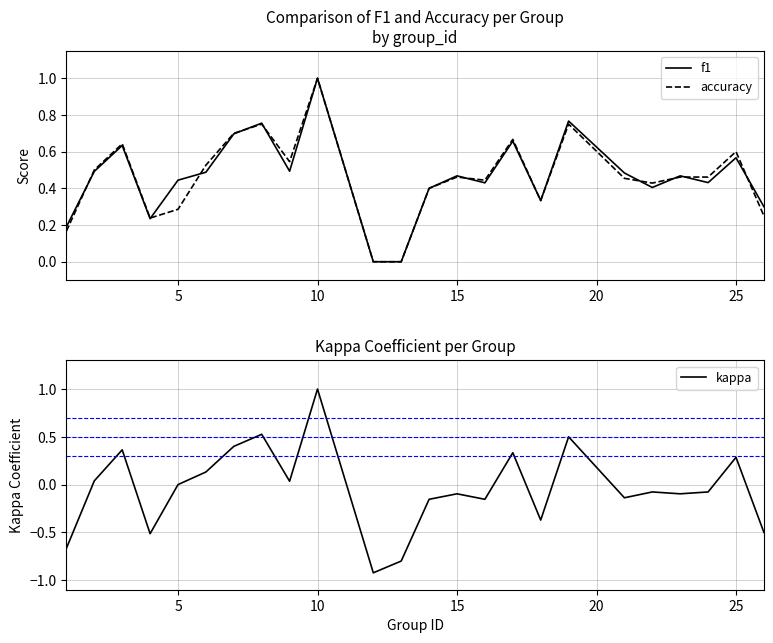

At how many categories does at least one series exceed 0?

22